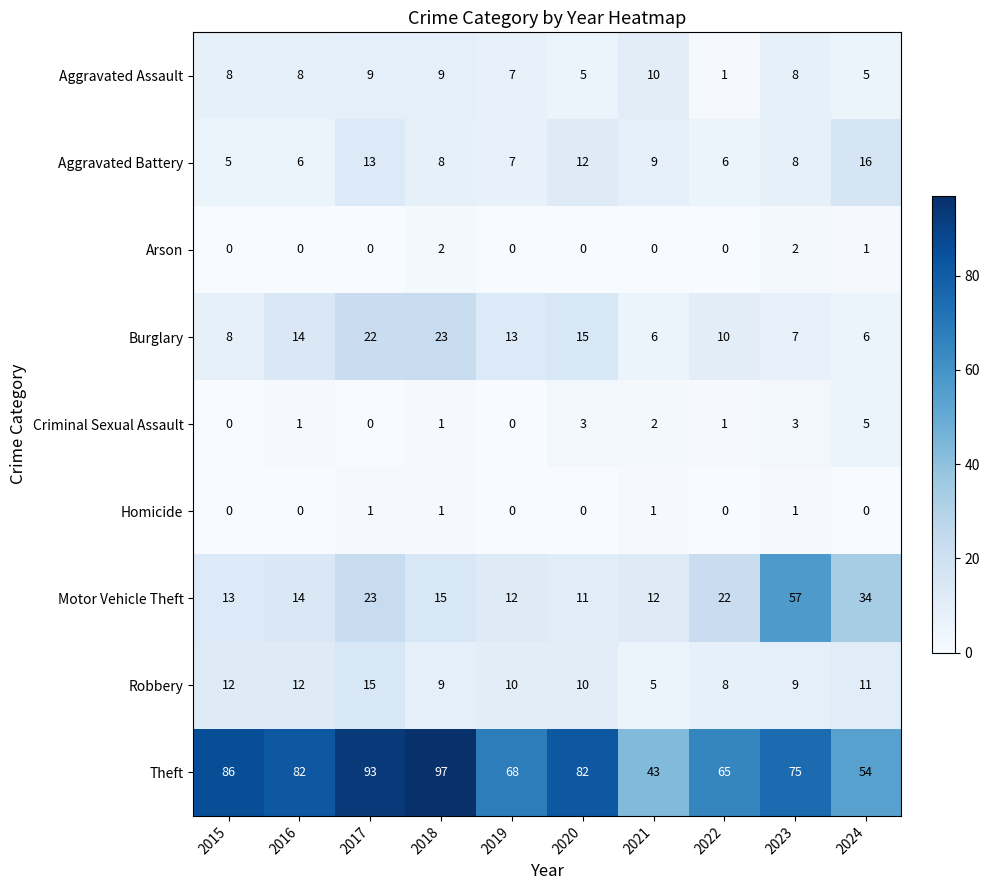

Is it true that Aggravated Battery equals 16 at 2024?

True